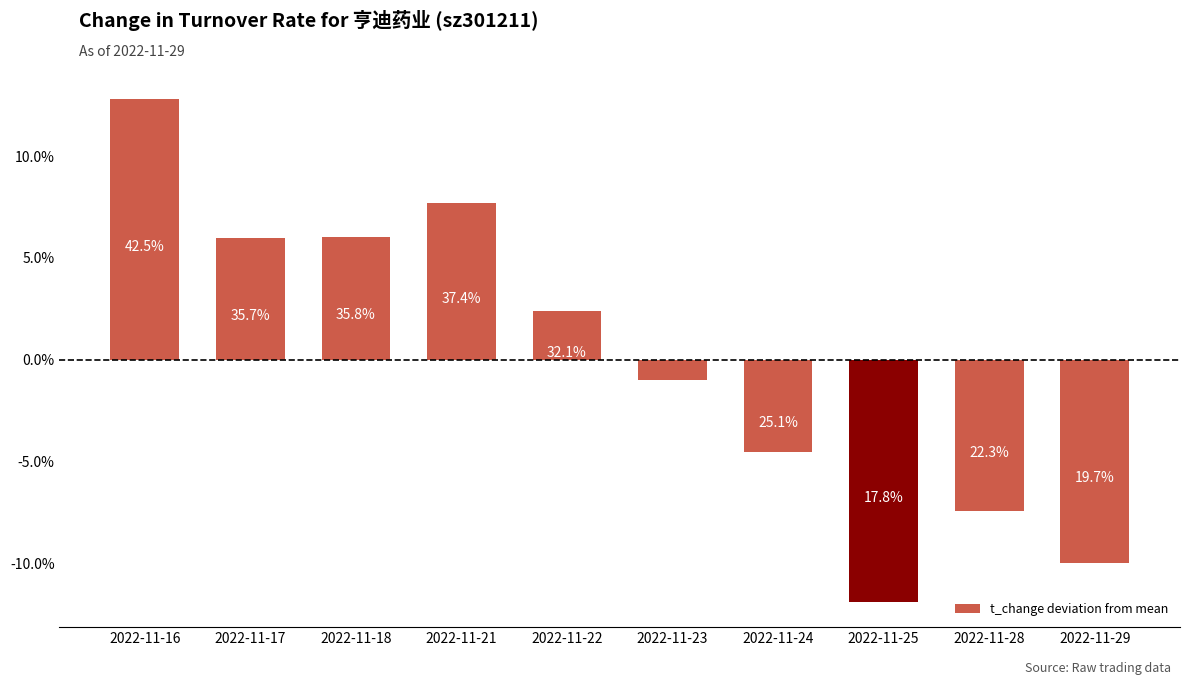

Which has a higher value, 2022-11-23 or 2022-11-16?

2022-11-16